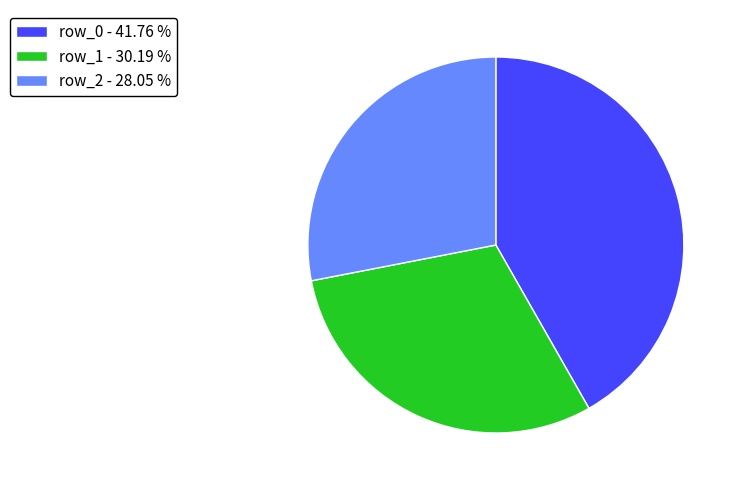

Which has a higher value, row_0 - 41.76 % or row_2 - 28.05 %?

row_0 - 41.76 %